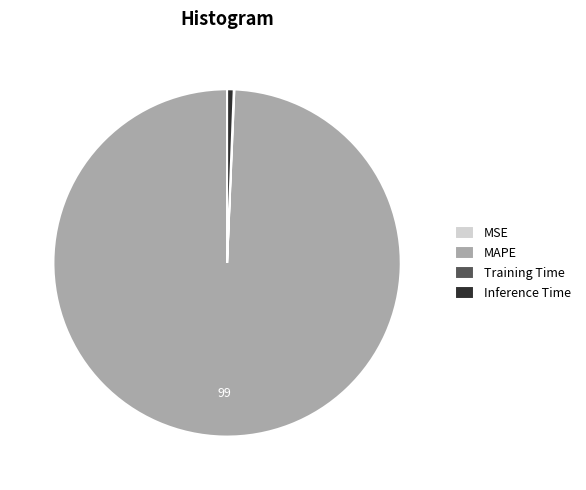

True or false: MAPE accounts for 99% of the total.

True